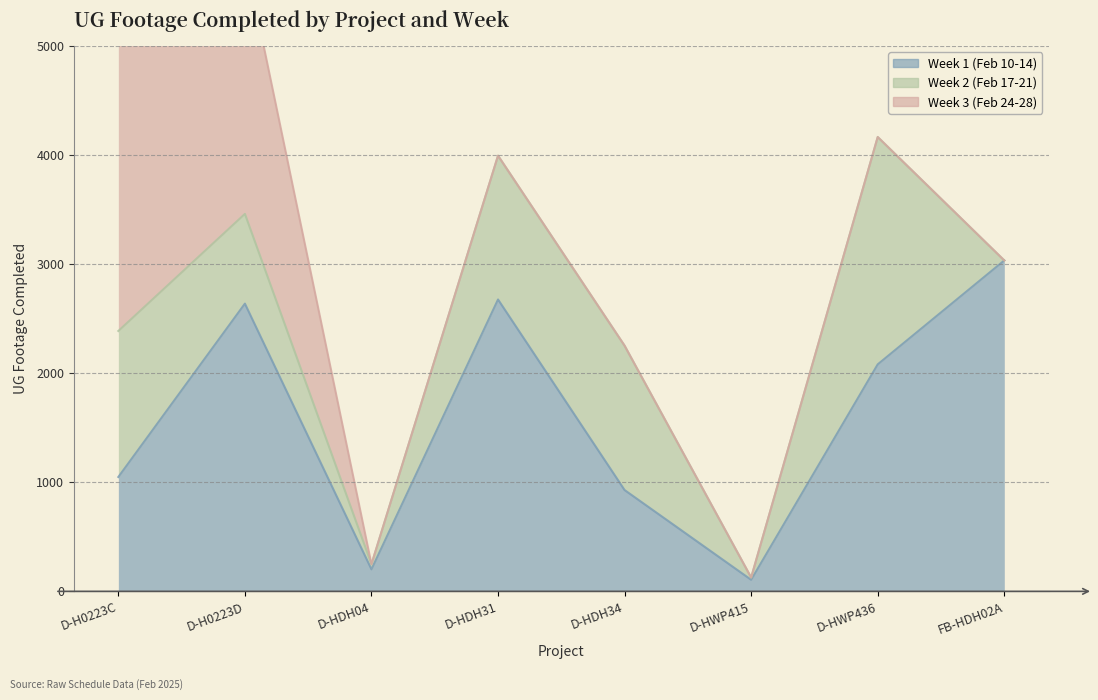

Where is the first local minimum for Week 1 (Feb 10-14)?

D-HDH04